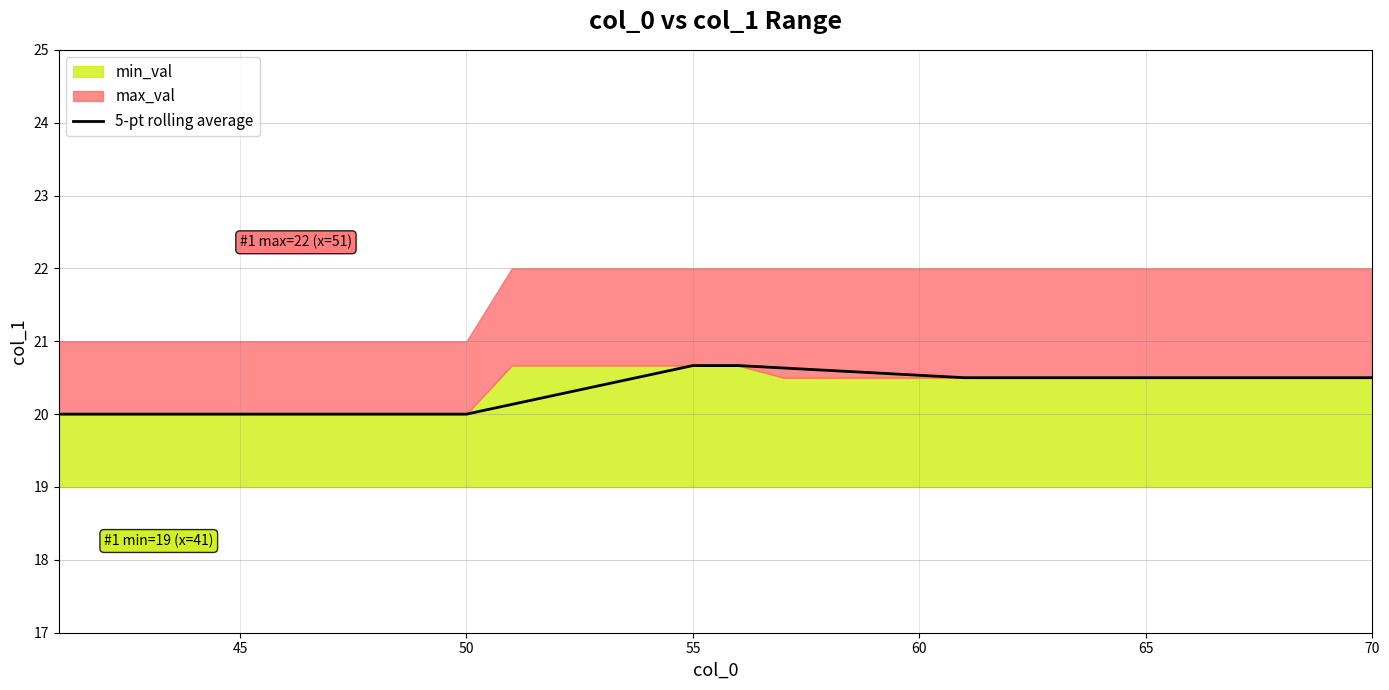

What is the lowest value of the 5-pt rolling average series?

20.0